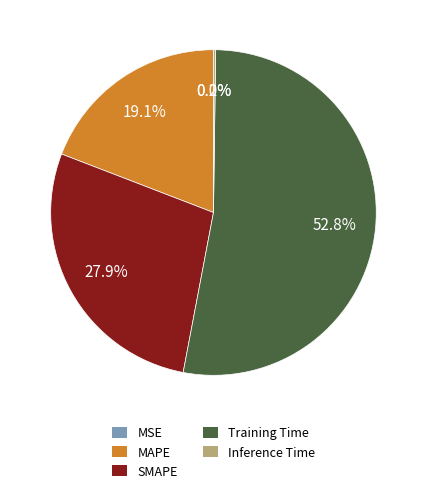

What is the total percentage of MAPE and Training Time?

71.9%